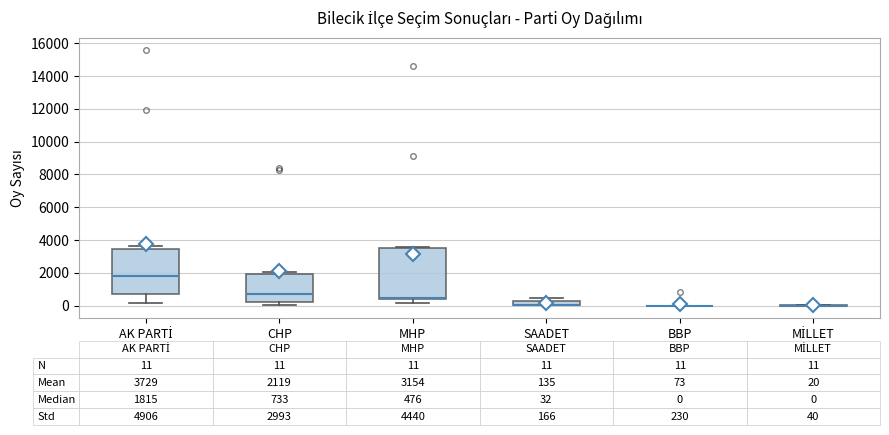

Which box is the tallest, from its lower edge to its upper edge?

MHP